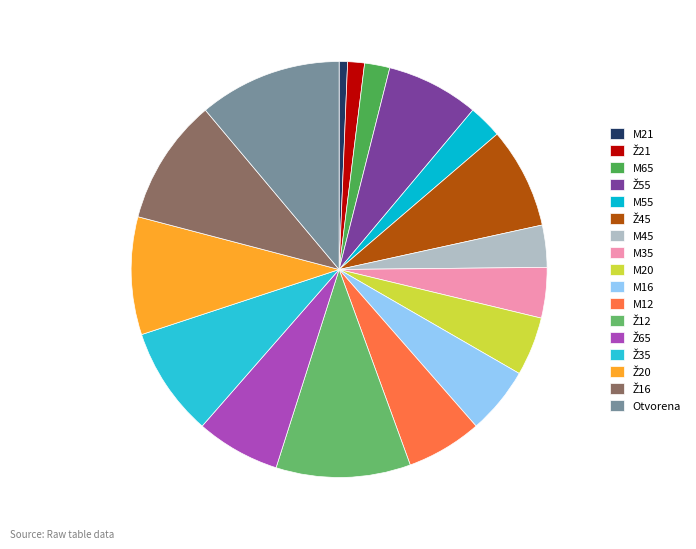

The M16 slice represents 5% of the pie. True or false?

True